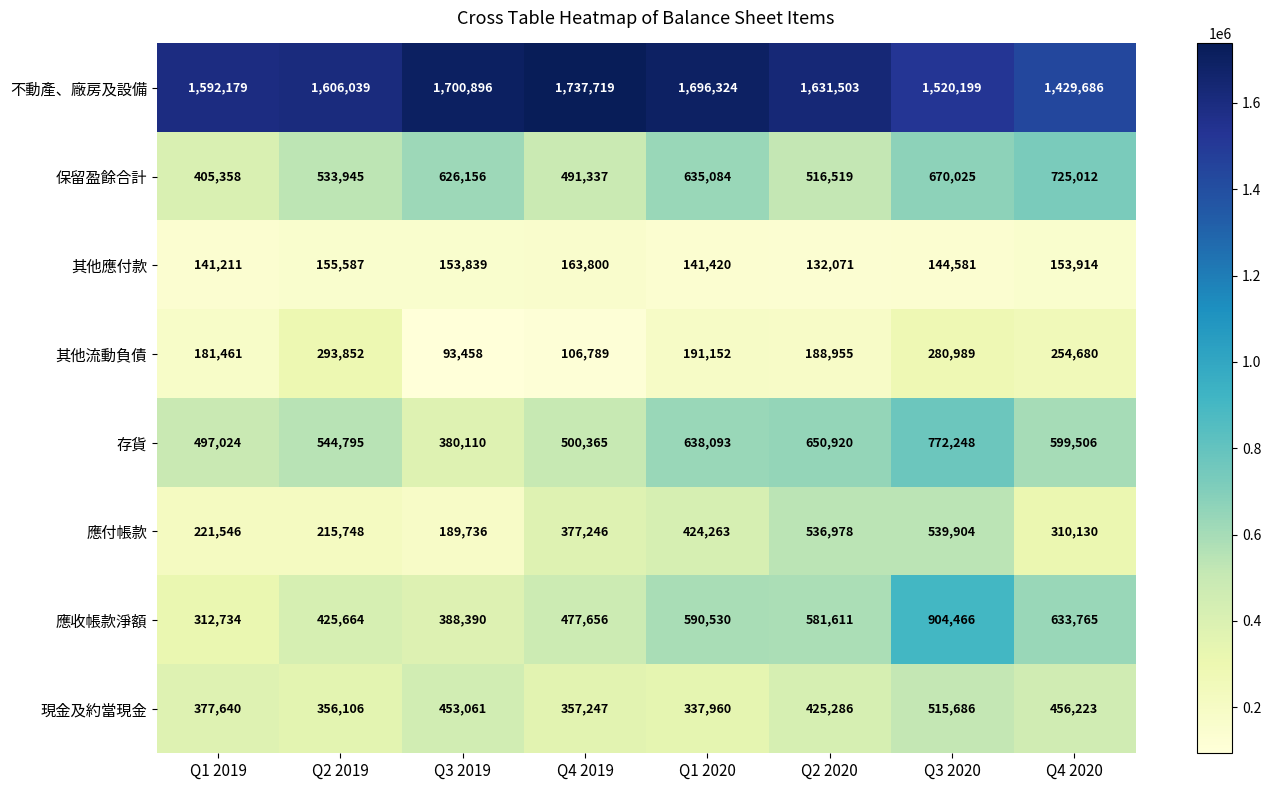

What is the sum of the 應收帳款淨額 values at Q1 2020 and Q4 2019?

1068186